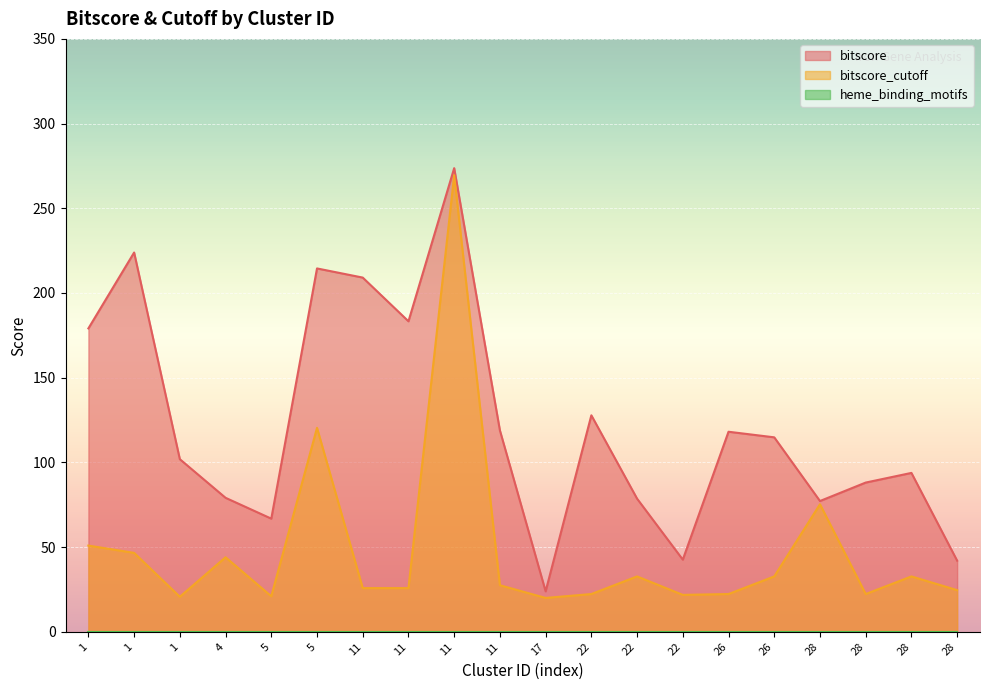

What is the sum of the bitscore_cutoff values at 17 and 1?

70.9